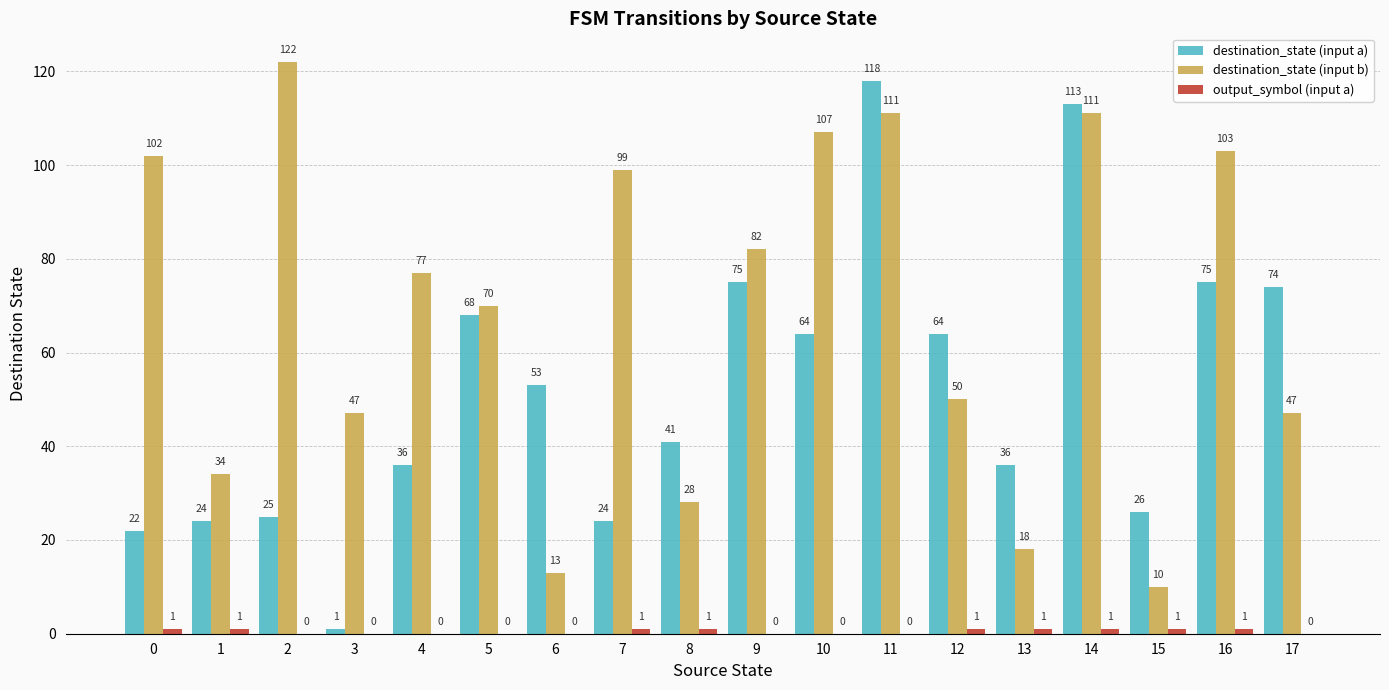

True or false: destination_state (input a) has a value of 42 at 17.

False